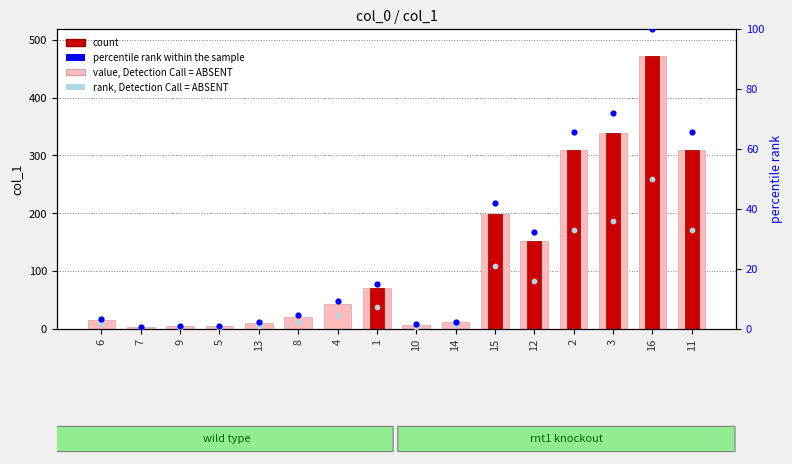

Which series reaches the minimum Y coordinate?

rank, Detection Call = ABSENT